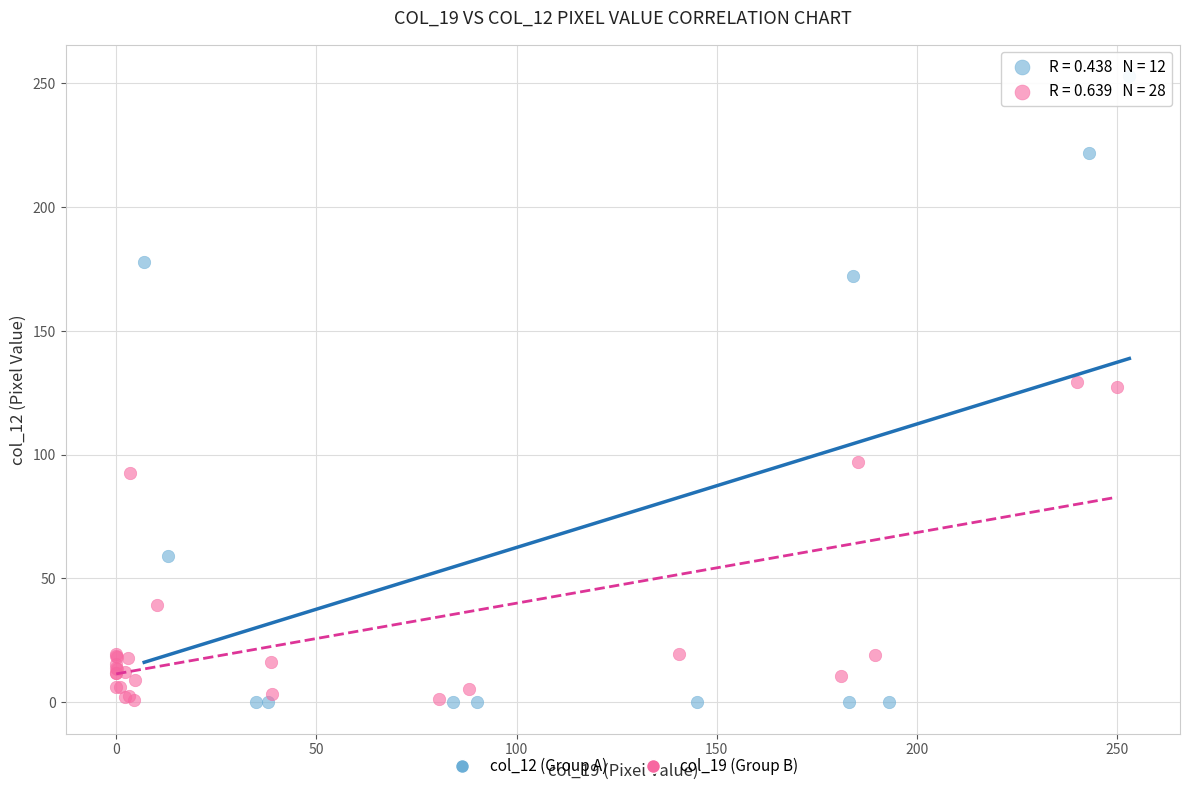

Which series has the largest Y range (max minus min)?

col_12 (Group A)